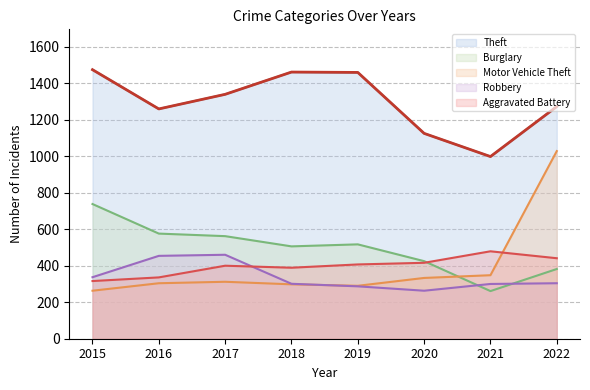

Which series has the largest total across all categories?

Theft